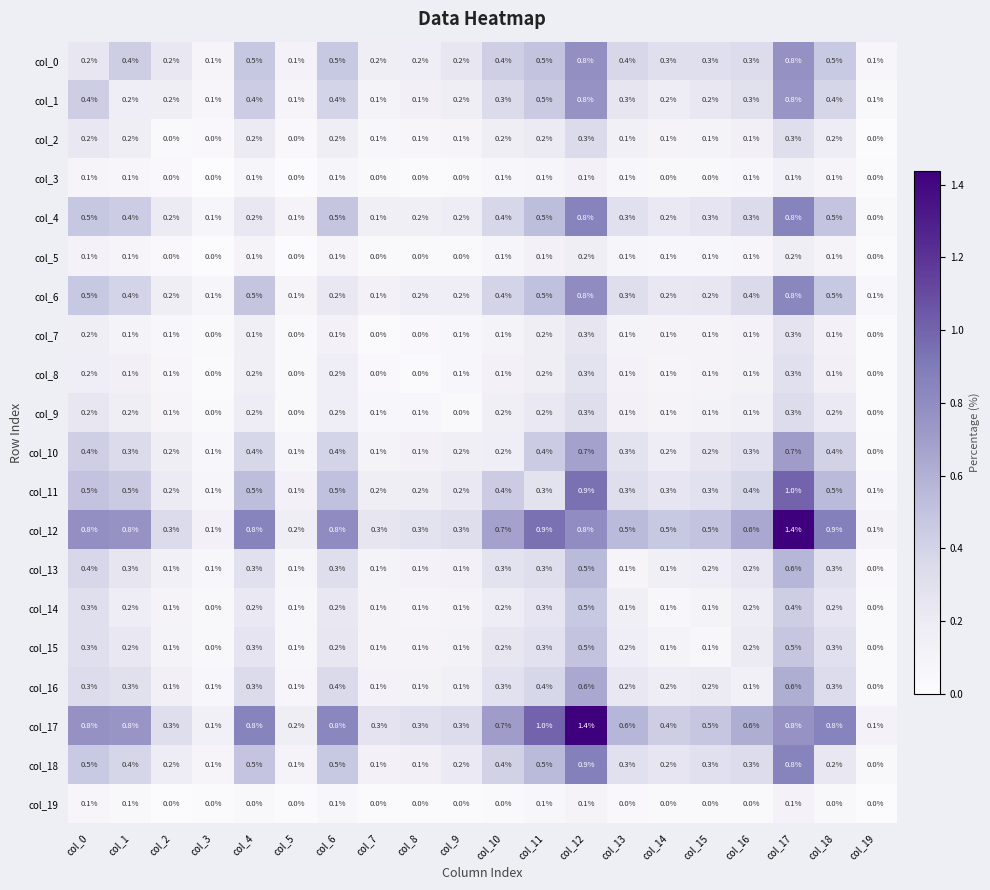

What is the greatest value displayed?

1.4